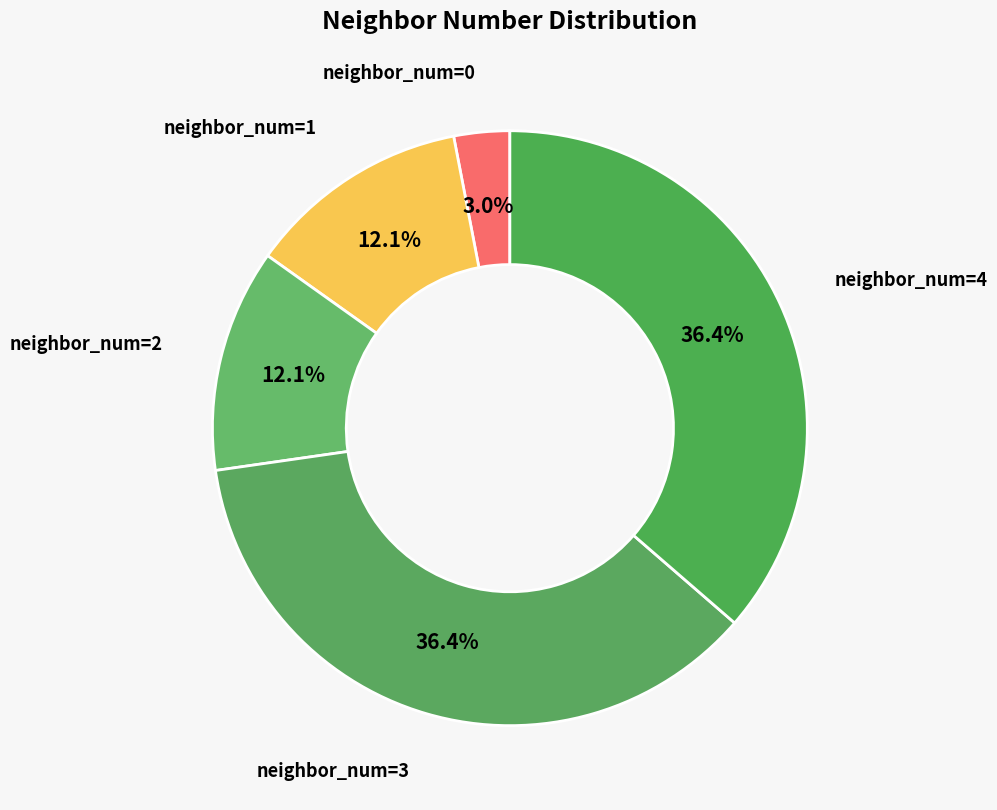

How many segments does this pie chart have?

5